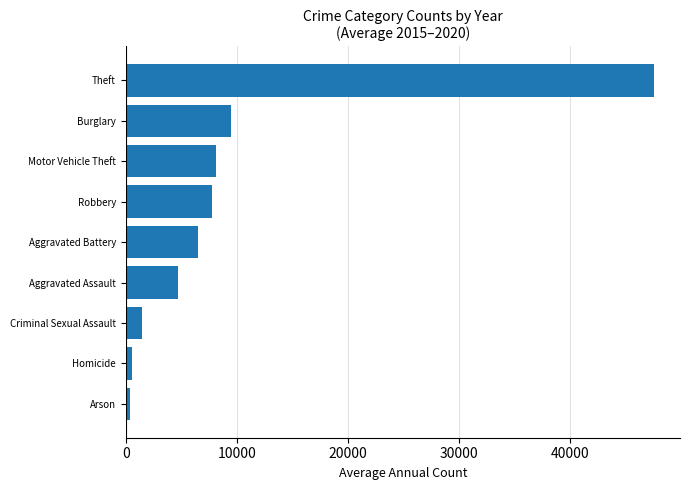

What is the average value?

9593.6